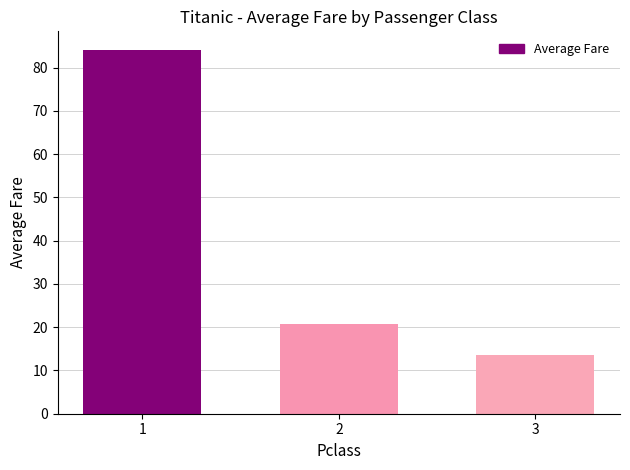

At which category does the chart reach its peak across all series?

1